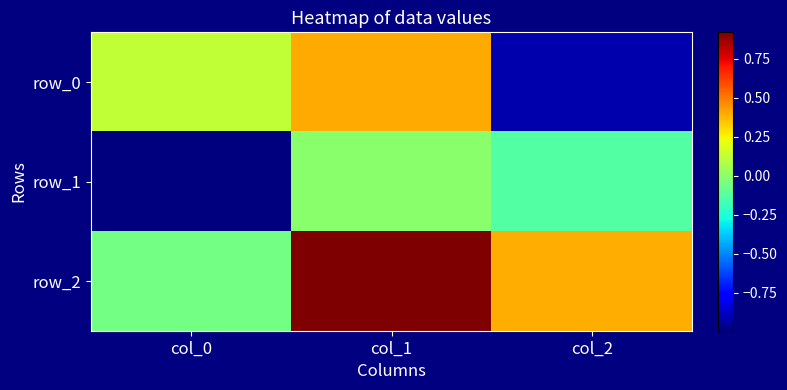

What is the difference between the row_0 values at col_2 and col_1?

1.3